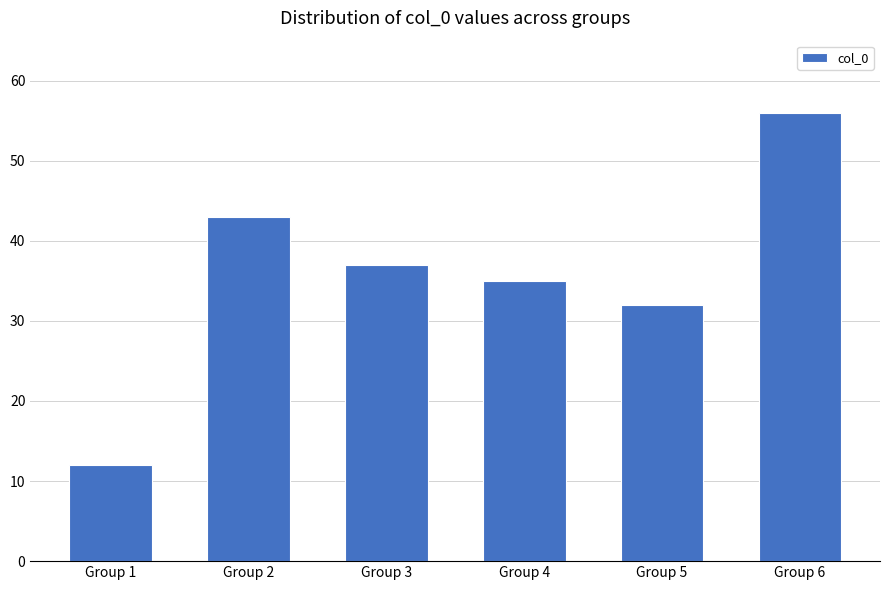

How many bars are there in total?

6